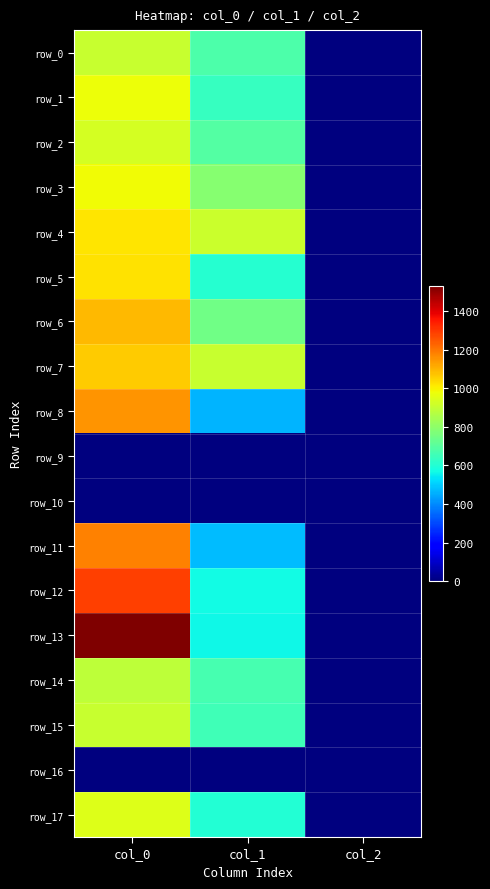

Which series has the largest range (max minus min)?

row_13